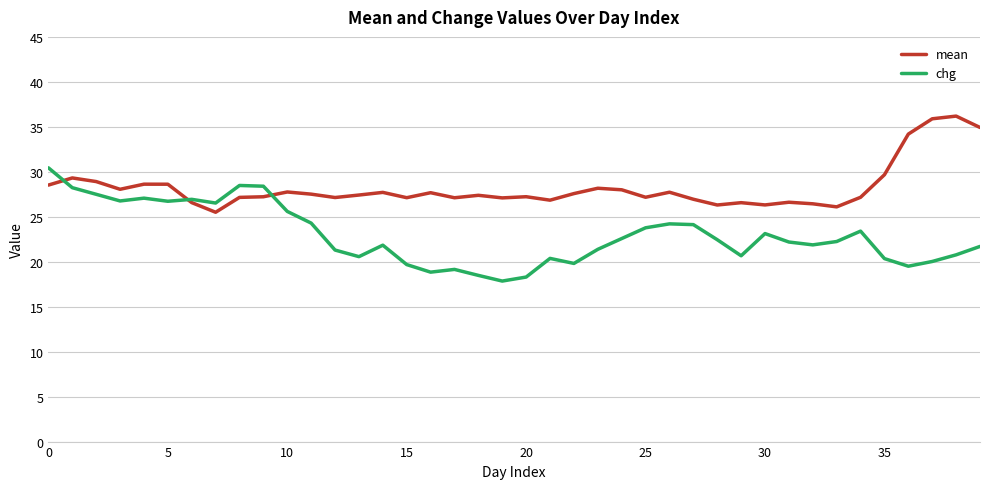

True or false: chg has more than 0 points higher than both neighbors.

True